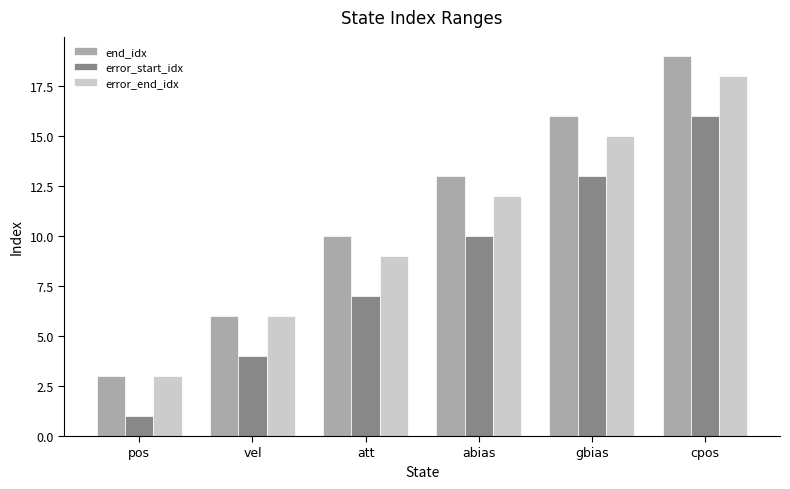

How many error_end_idx values are between 6 and 15?

4